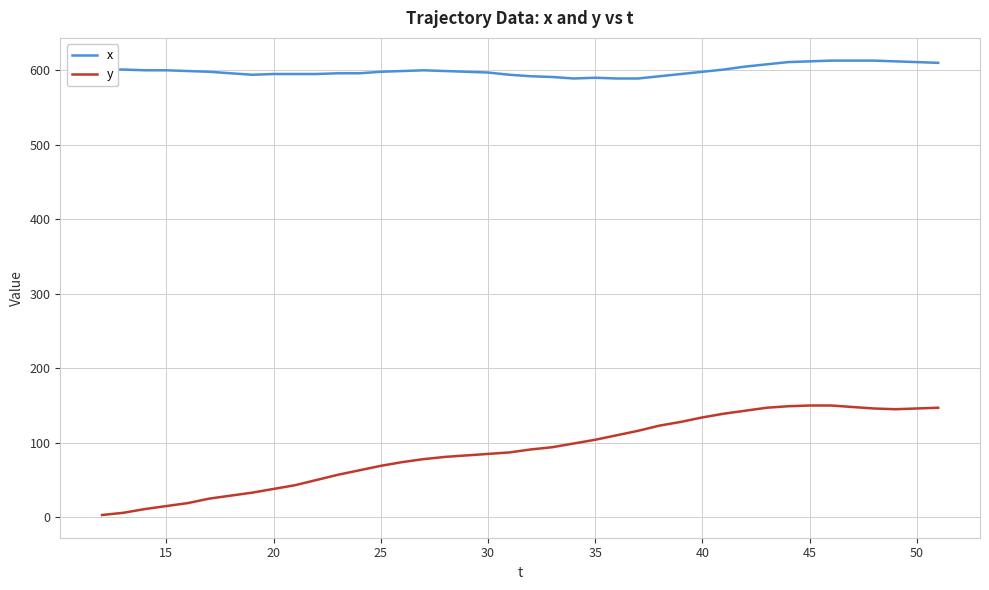

Which series has the widest spread of values?

y